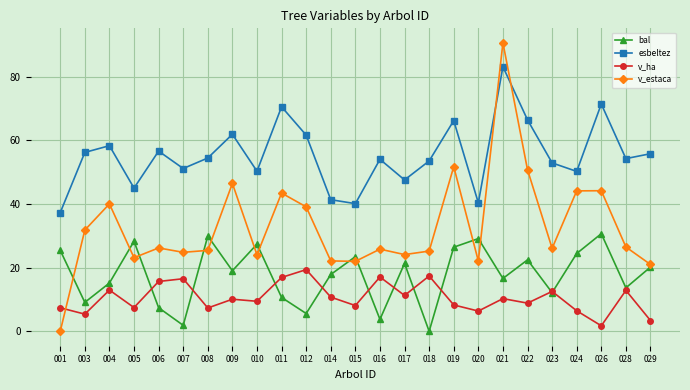

What is the spread (max minus min) of values at 021?

80.4